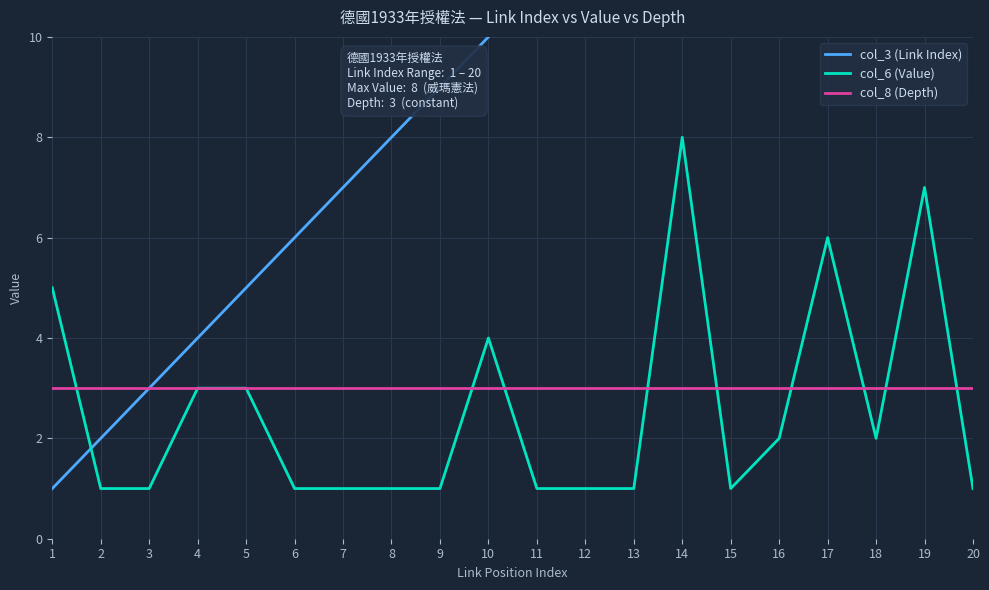

The col_3 (Link Index) series shows 1 at 1. True or false?

True